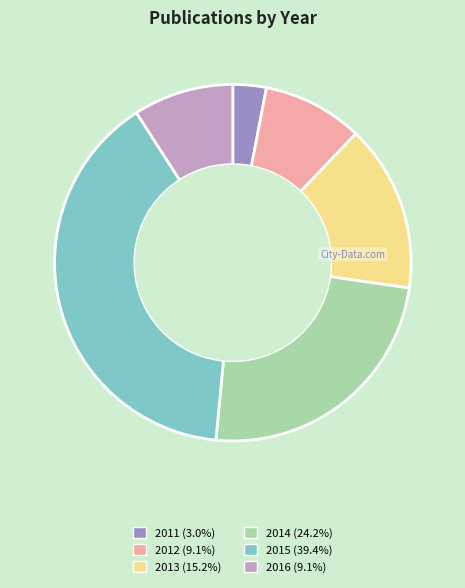

Count the number of slices in the pie.

6